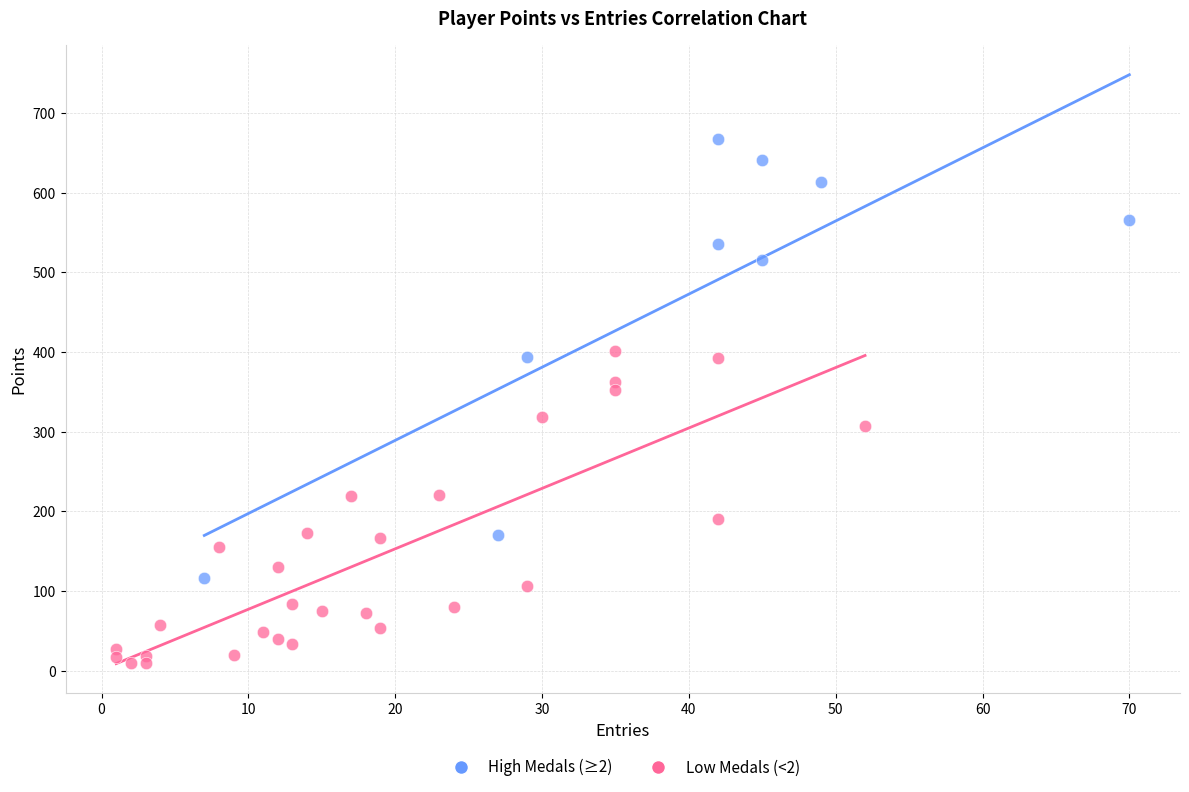

Which series reaches the minimum Y coordinate?

Low Medals (<2)